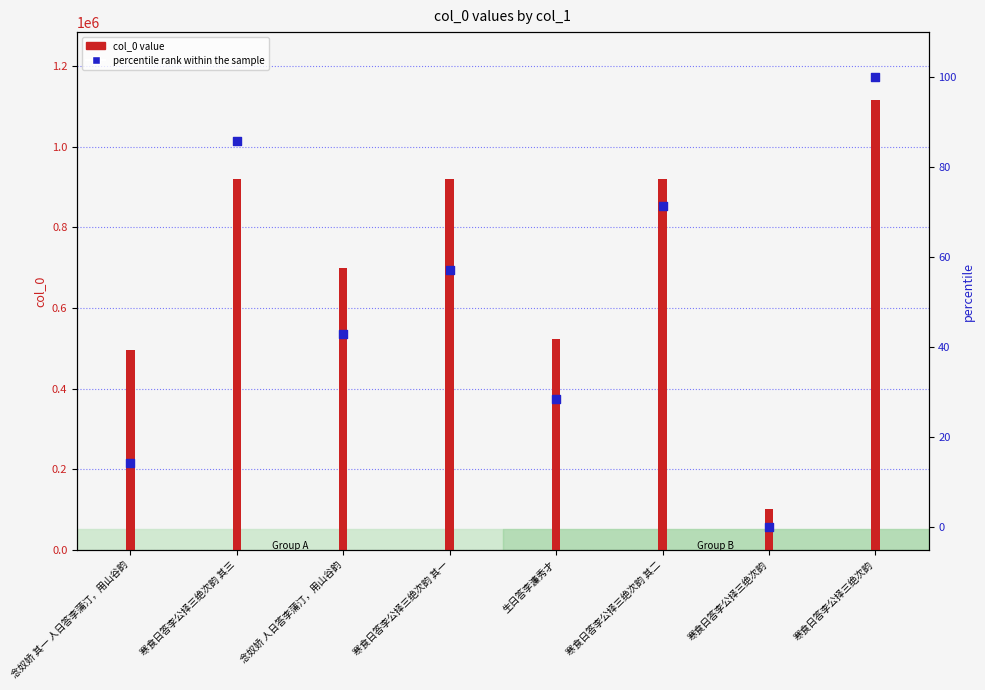

Which series has the largest total across all categories?

col_0 value